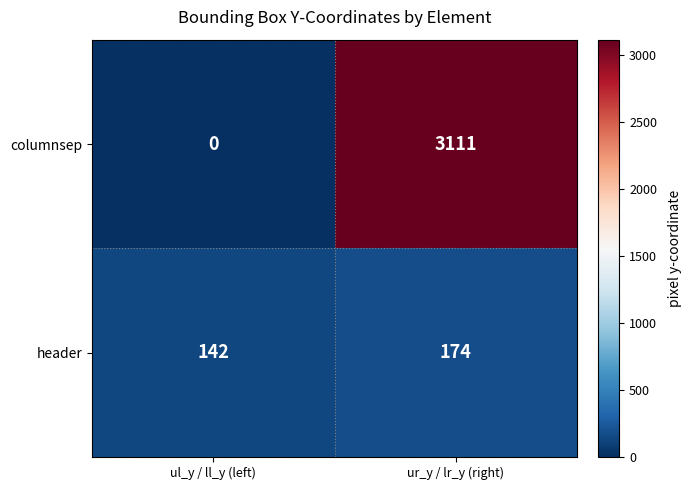

At which label does header reach its minimum?

ul_y / ll_y (left)